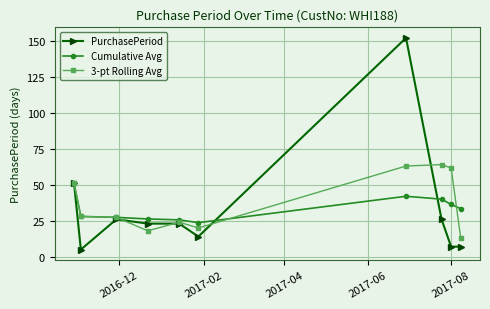

What is the highest value of the PurchasePeriod series?

152.0